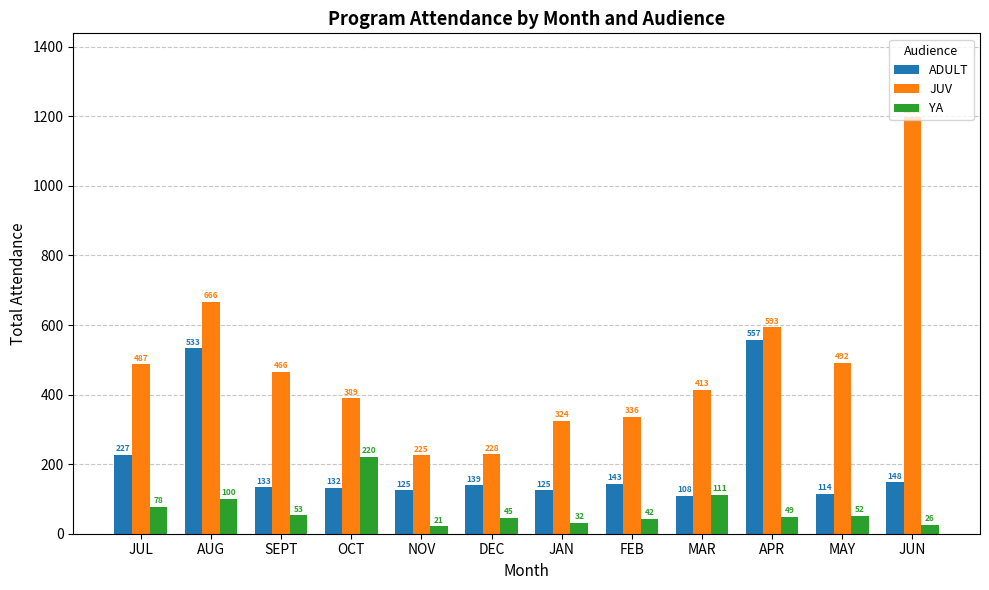

What is the value of the ADULT bar at the 11th from the left?

114